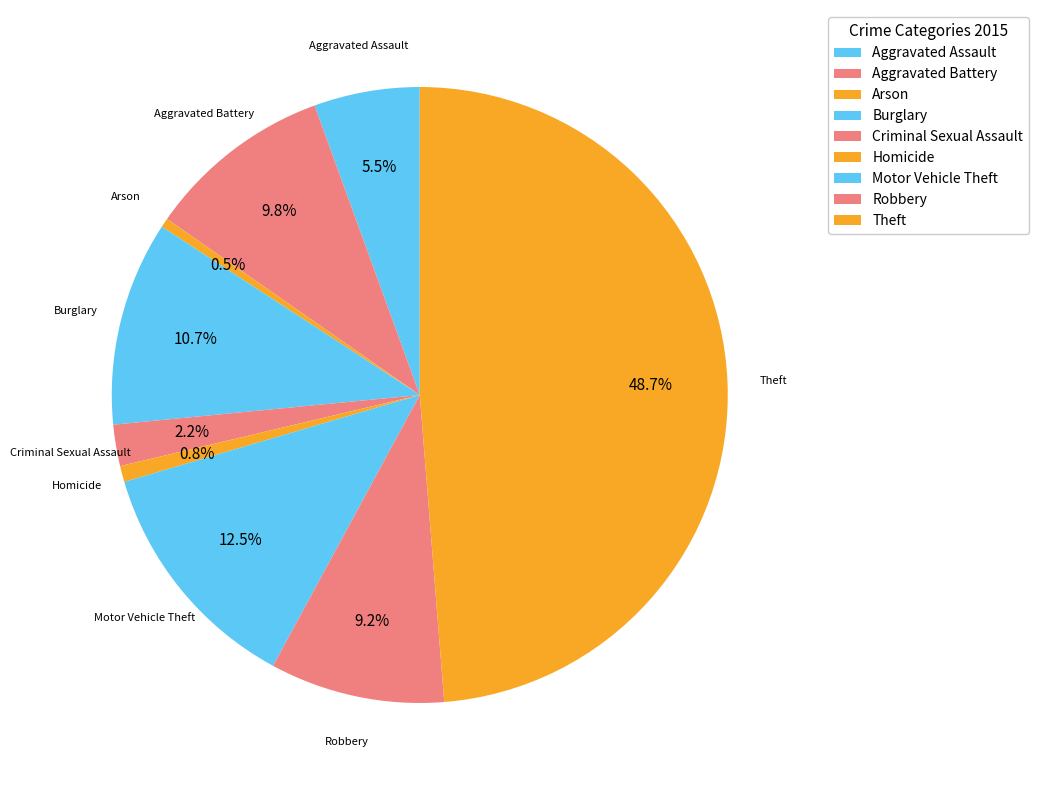

Approximately how many times larger is the value at Homicide compared to Aggravated Battery?

0.1